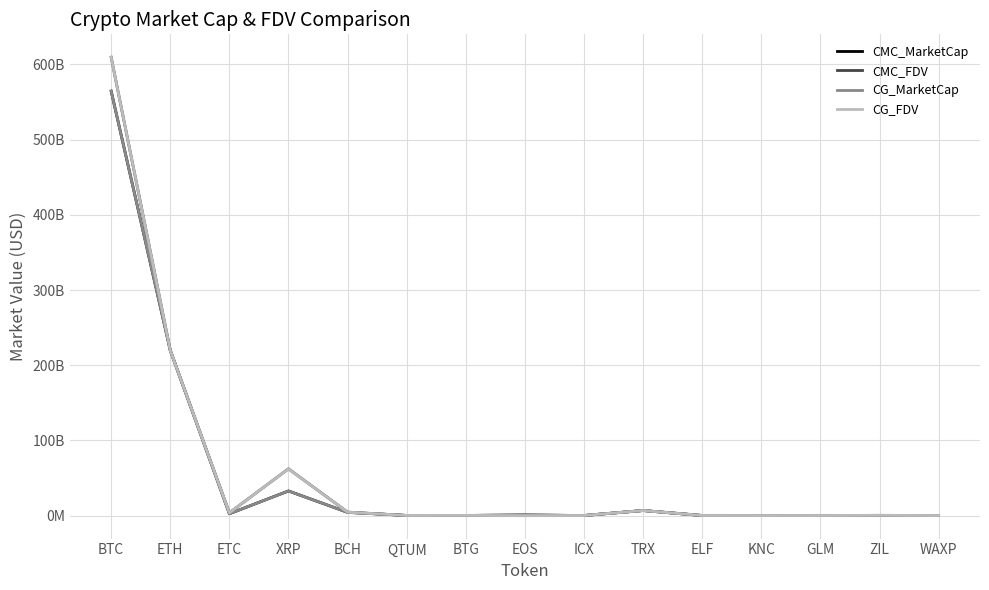

What is the value of the CG_FDV point at the 1st from the left?

609549922878.0